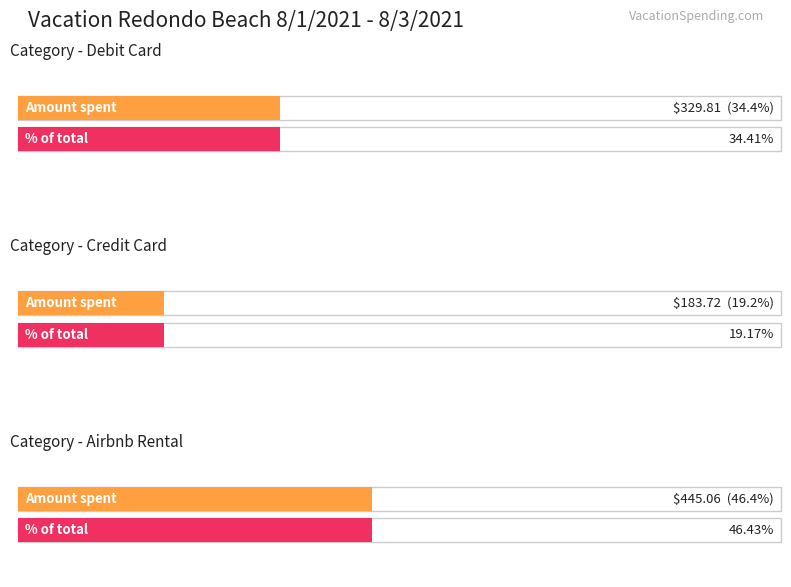

What is the maximum value shown in the chart?

445.1